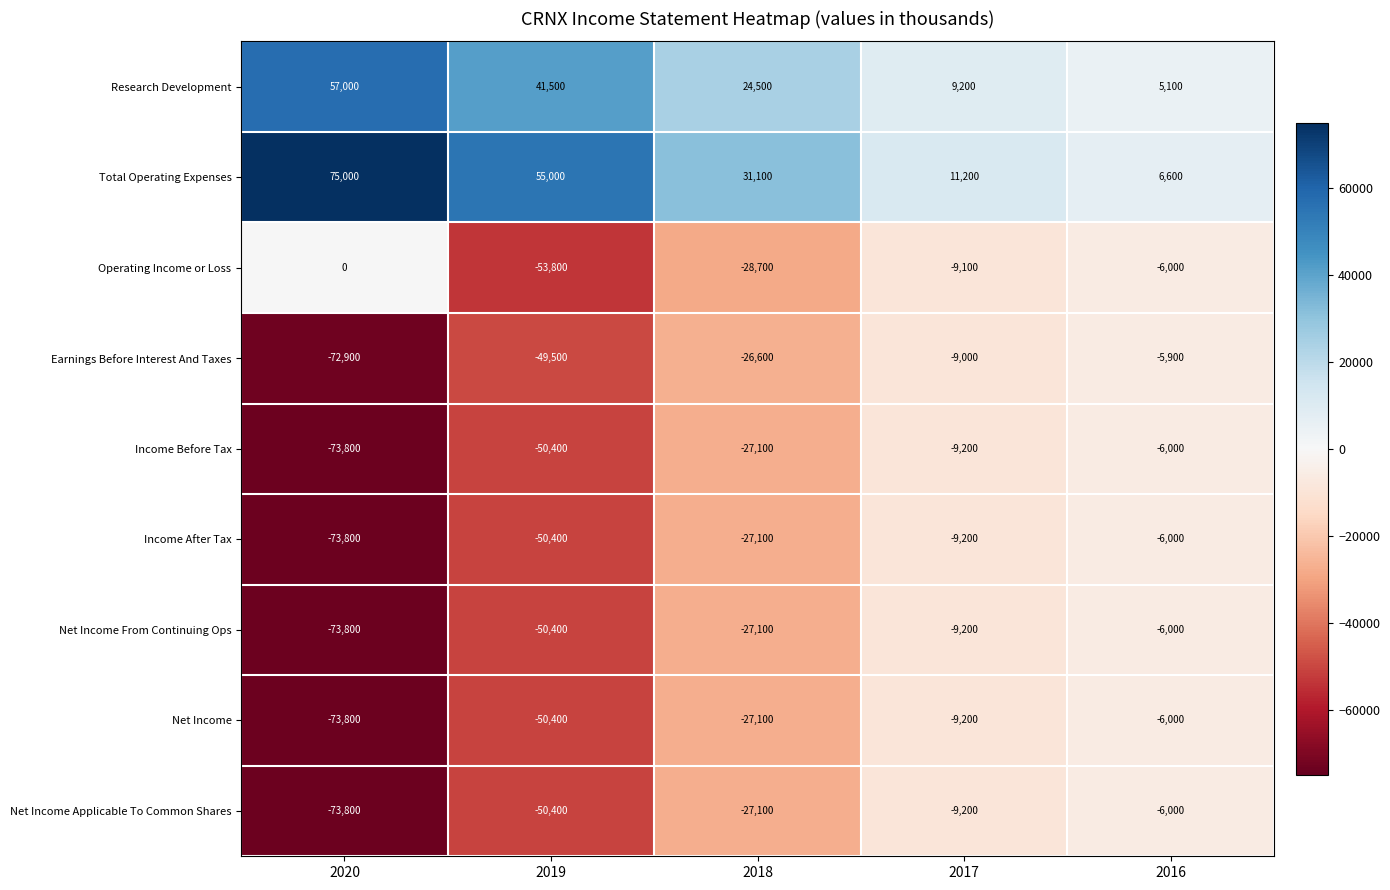

Is it true that Income Before Tax equals -45048 at 2018?

False